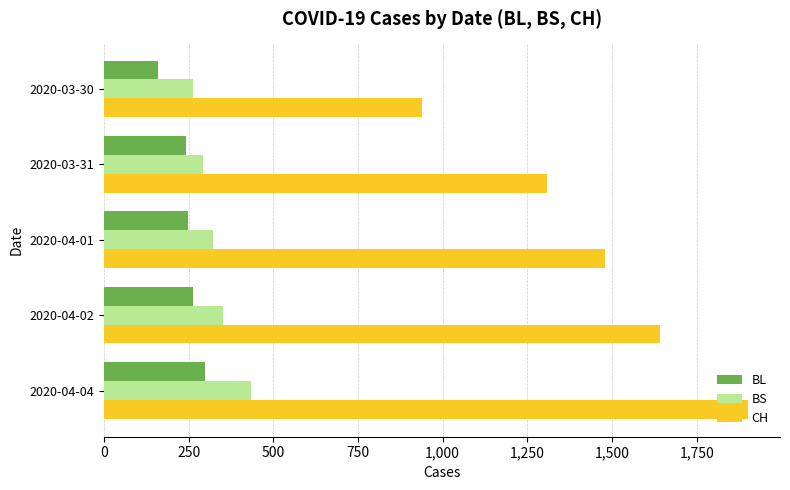

At which label is CH closest to 1419?

2020-04-01